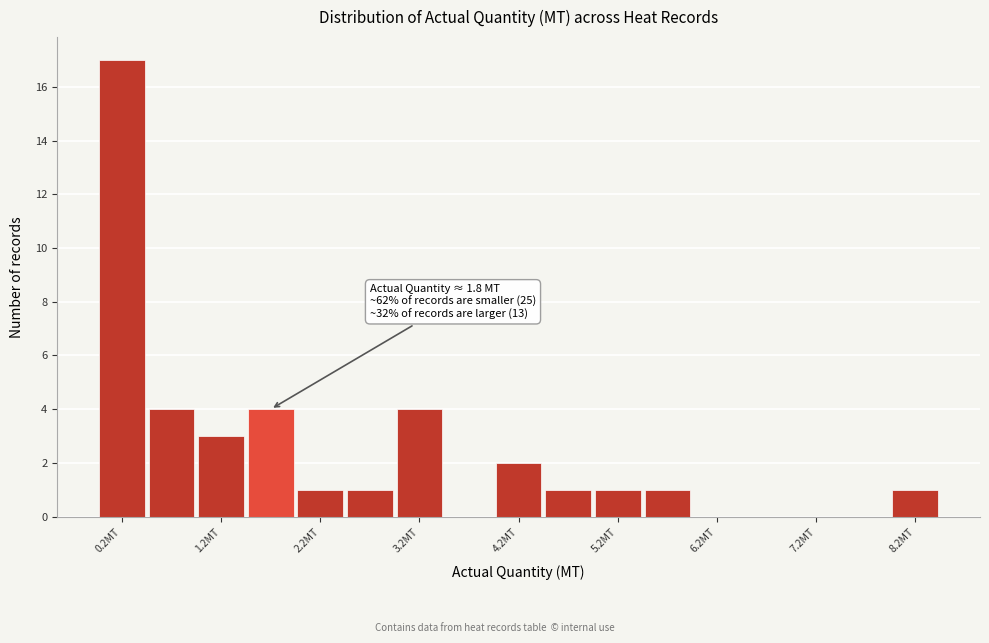

Which range on the x-axis has the tallest bar?

0.0 to 0.5